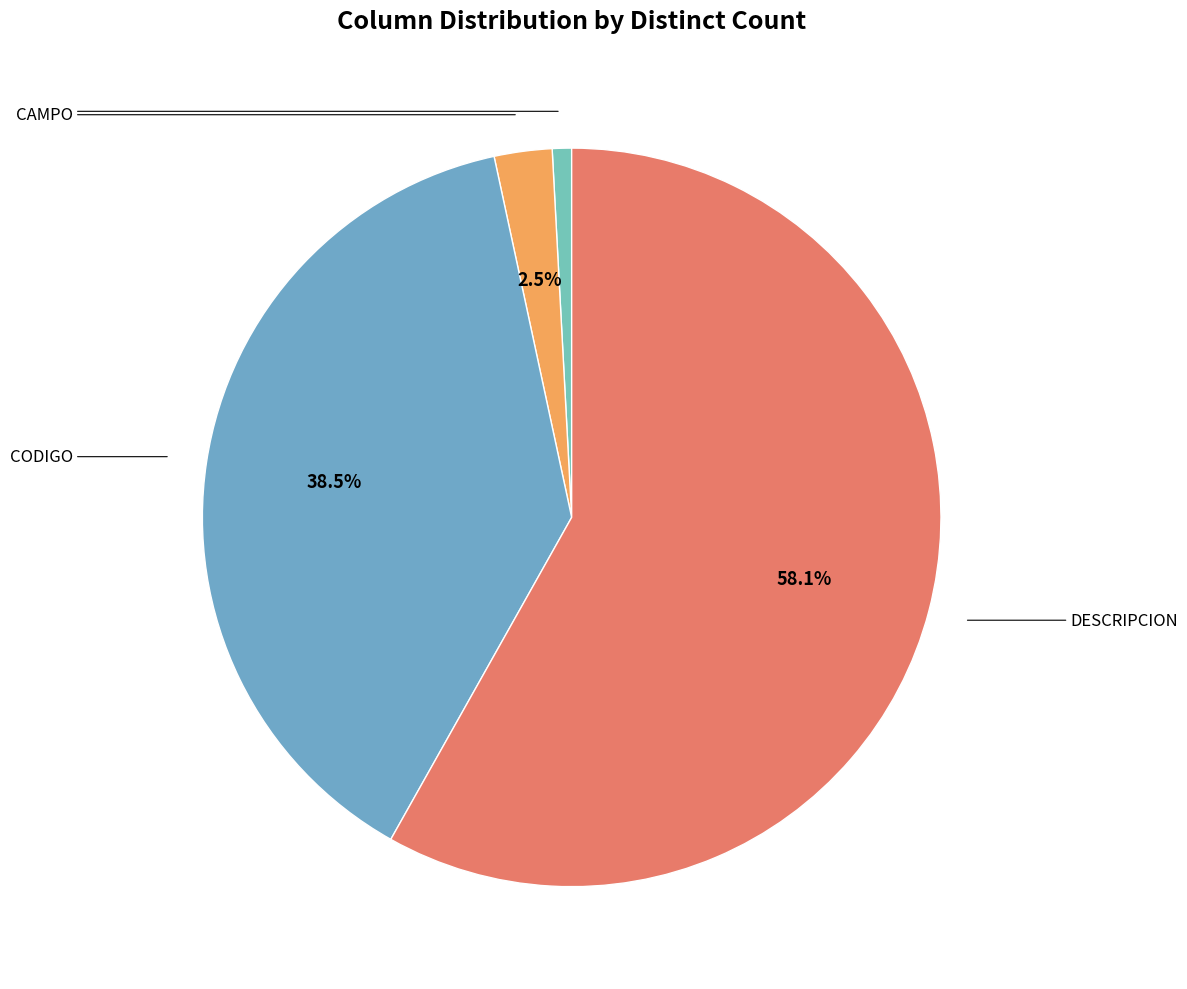

How many slices are in this pie chart?

4